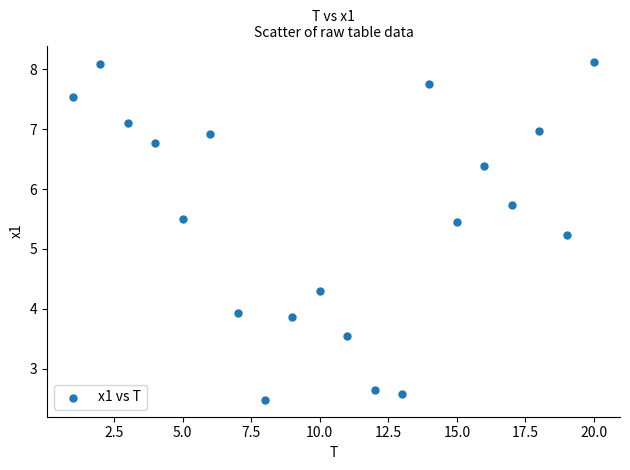

What Y value in the scatter plot is closest to 5?

5.2